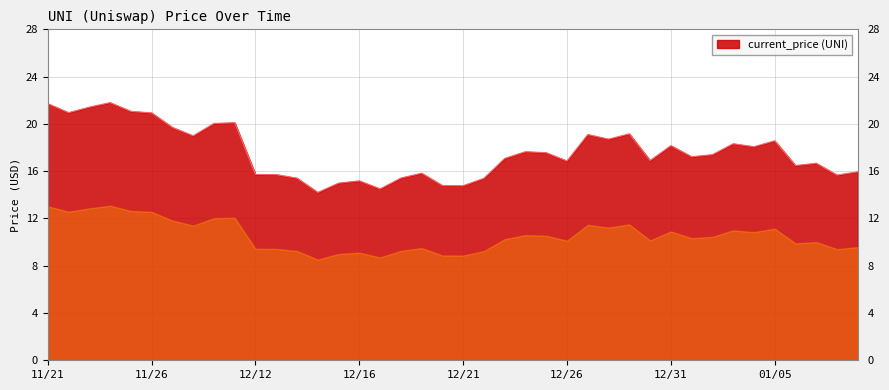

What is the maximum value shown in the chart?

21.8